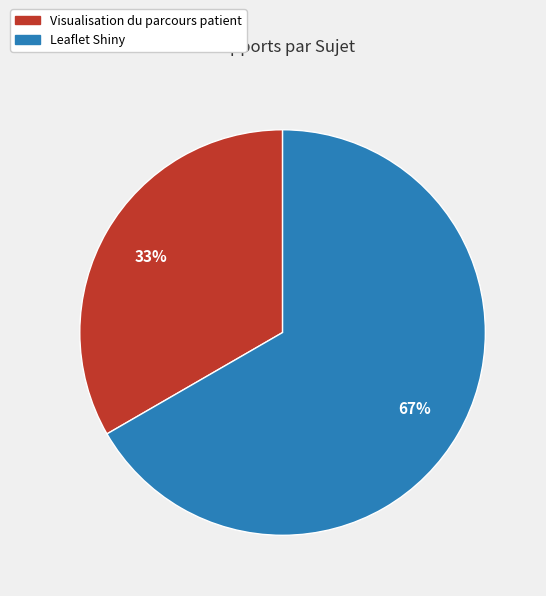

To the nearest percent, what percentage of the pie is Leaflet Shiny?

67%